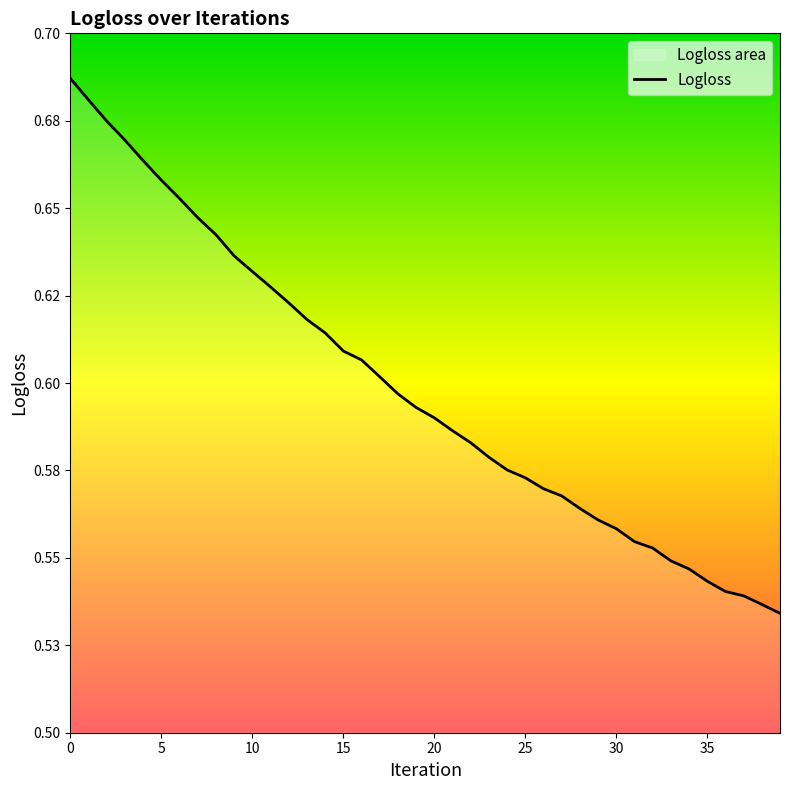

Rank the categories by value from highest to lowest.

0, 1, 2, 3, 4, 5, 6, 7, 8, 9, 10, 11, 12, 13, 14, 15, 16, 17, 18, 19, 20, 21, 22, 23, 24, 25, 26, 27, 28, 29, 30, 31, 32, 33, 34, 35, 36, 37, 38, 39